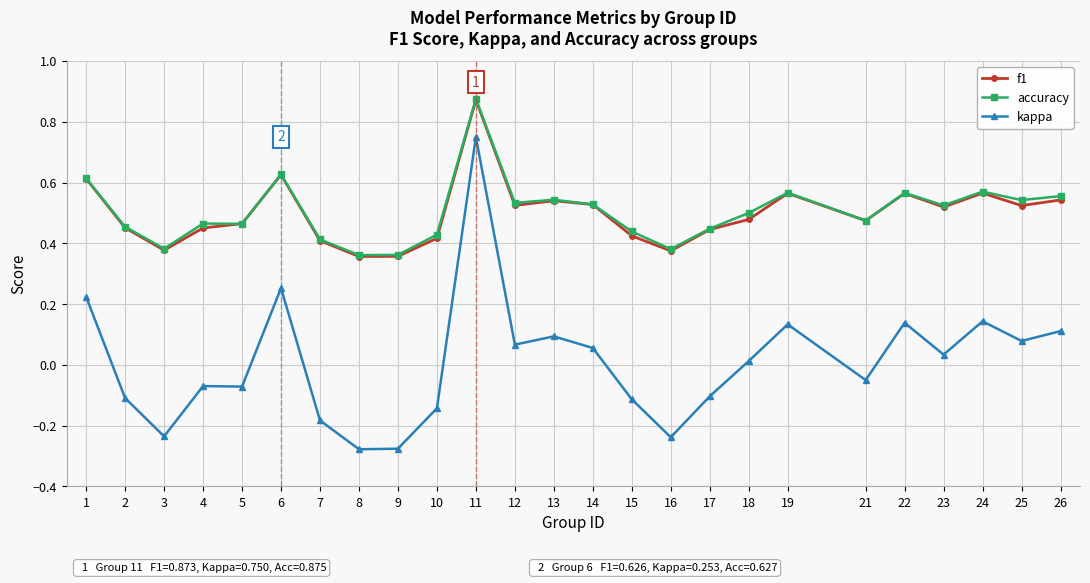

True or false: kappa has more than 0 points higher than both neighbors.

True